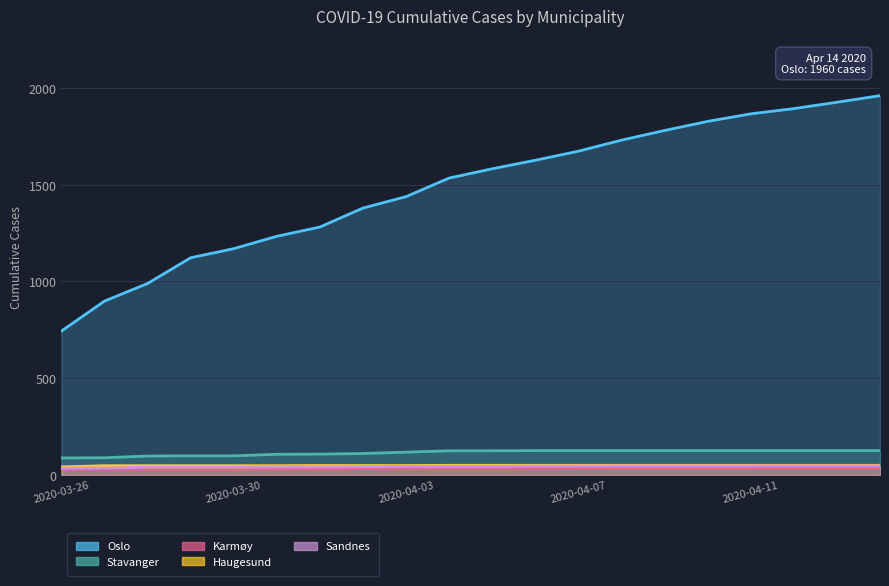

List the labels in order of Haugesund value, largest first.

2020-04-04, 2020-04-05, 2020-04-06, 2020-04-07, 2020-04-08, 2020-04-09, 2020-04-10, 2020-04-11, 2020-04-12, 2020-04-13, 2020-04-14, 2020-04-01, 2020-04-02, 2020-04-03, 2020-03-27, 2020-03-28, 2020-03-29, 2020-03-30, 2020-03-31, 2020-03-26